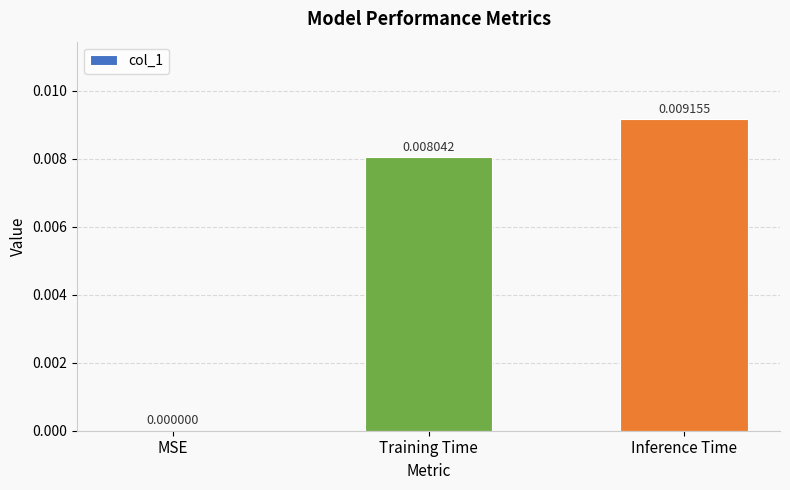

Which label corresponds to the largest value in the chart?

Inference Time